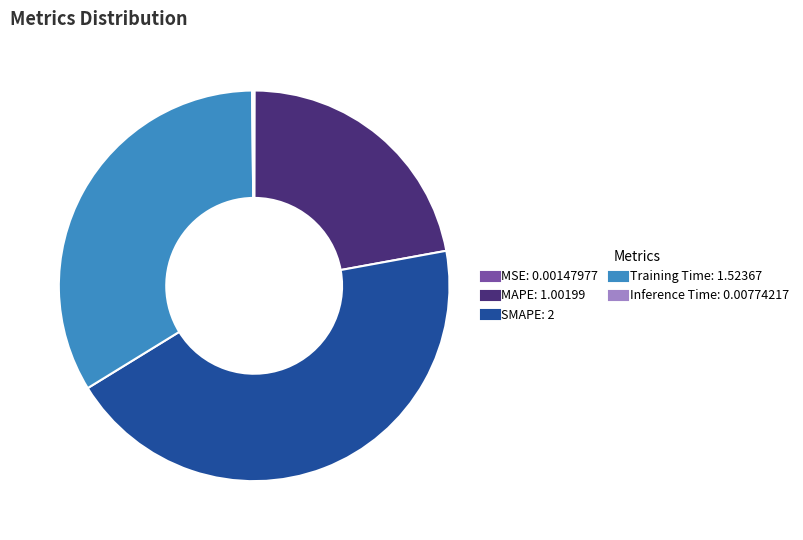

Is it true that MAPE is 14% of the pie?

False